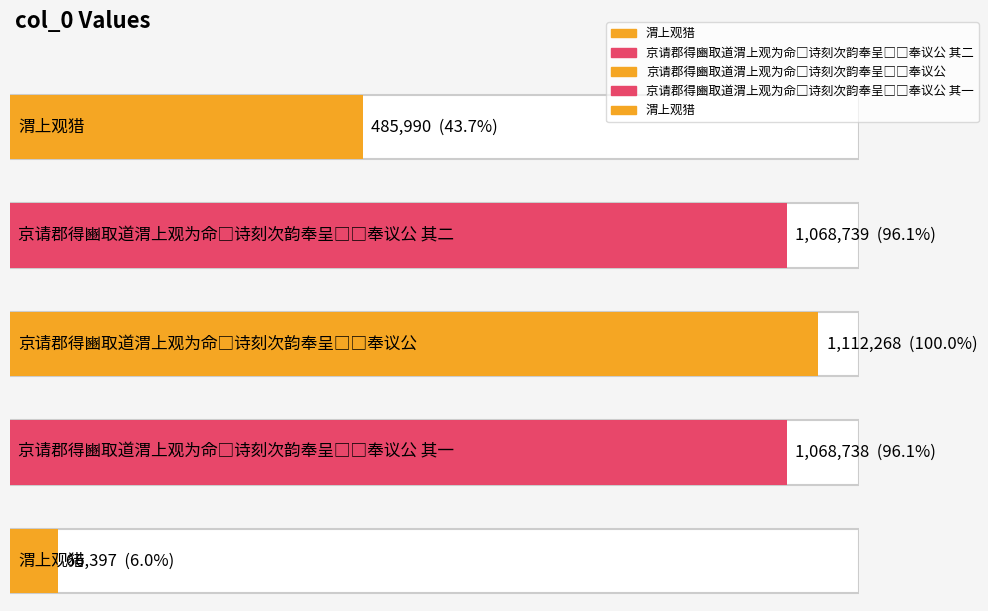

Rank the categories by value from lowest to highest.

渭上观猎, 渭上观猎, 京请郡得豳取道渭上观为命□诗刻次韵奉呈□□奉议公 其一, 京请郡得豳取道渭上观为命□诗刻次韵奉呈□□奉议公 其二, 京请郡得豳取道渭上观为命□诗刻次韵奉呈□□奉议公